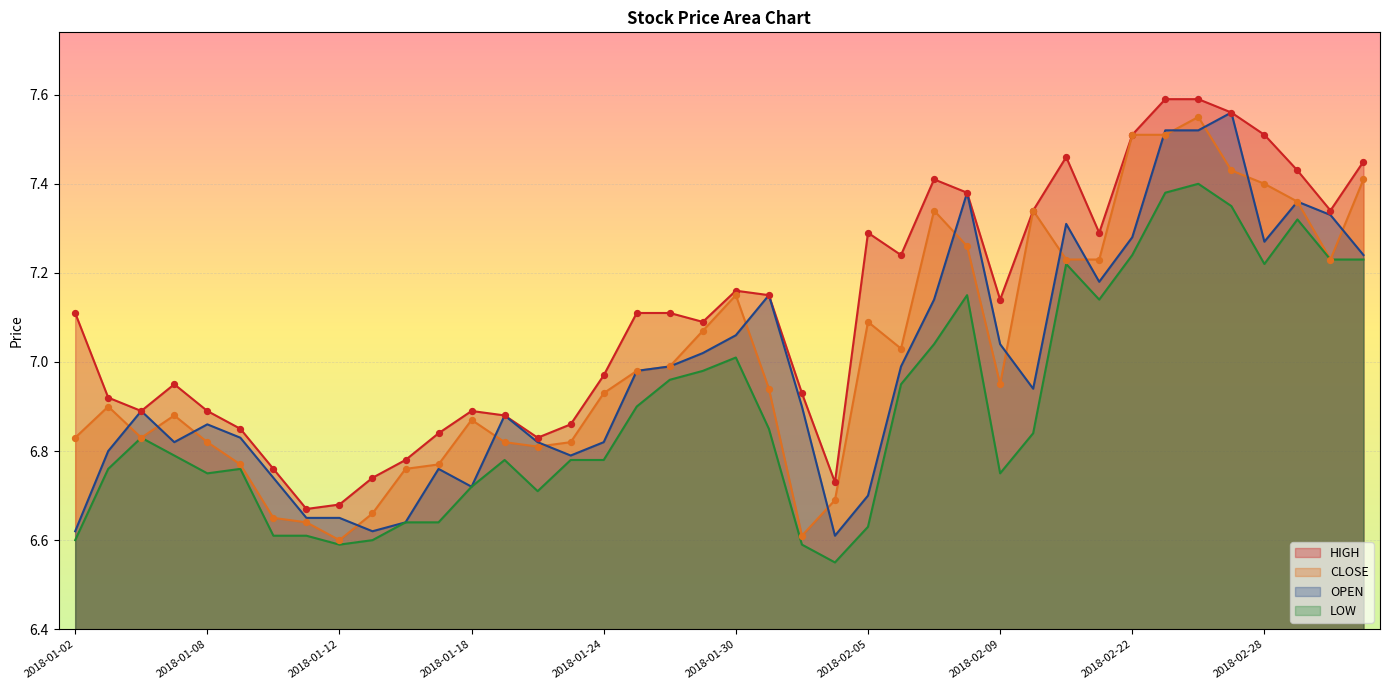

Is the value of CLOSE at 2018-01-11 greater than the value of OPEN at 2018-01-09?

No